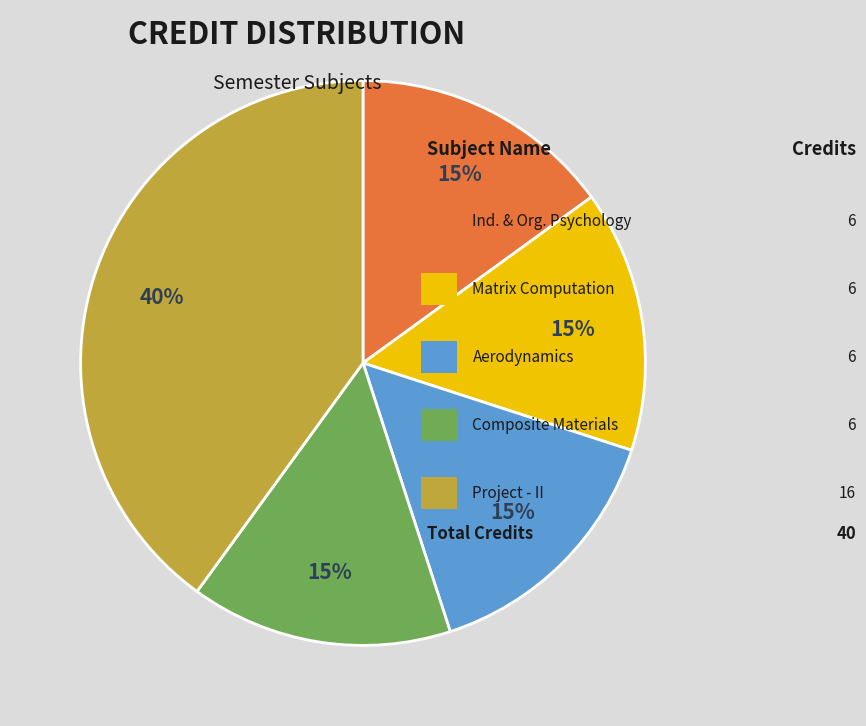

To the nearest percent, what is the average slice percentage?

20%